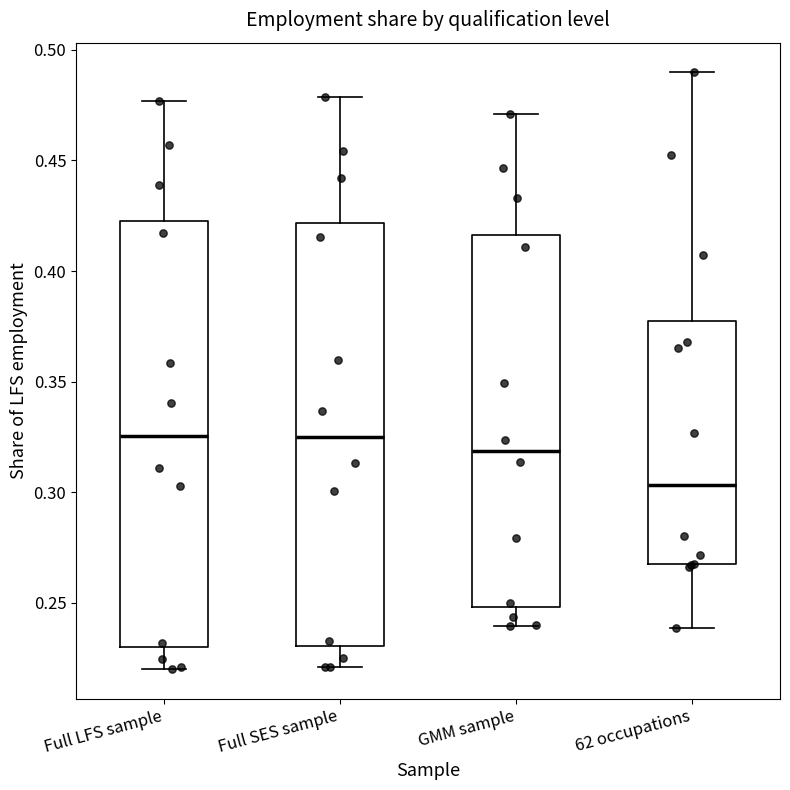

Reading left to right, transcribe this box plot: for each box, give where its median line is, the range the box spans, and where its two whiskers end, as read against the y-axis. The values are not printed on the chart, so give them approximately, as read against the axis.

Full LFS sample: median 0.325, box 0.230 to 0.425, whiskers 0.220 to 0.475
Full SES sample: median 0.325, box 0.230 to 0.420, whiskers 0.220 to 0.480
GMM sample: median 0.320, box 0.250 to 0.415, whiskers 0.240 to 0.470
62 occupations: median 0.305, box 0.265 to 0.380, whiskers 0.240 to 0.490